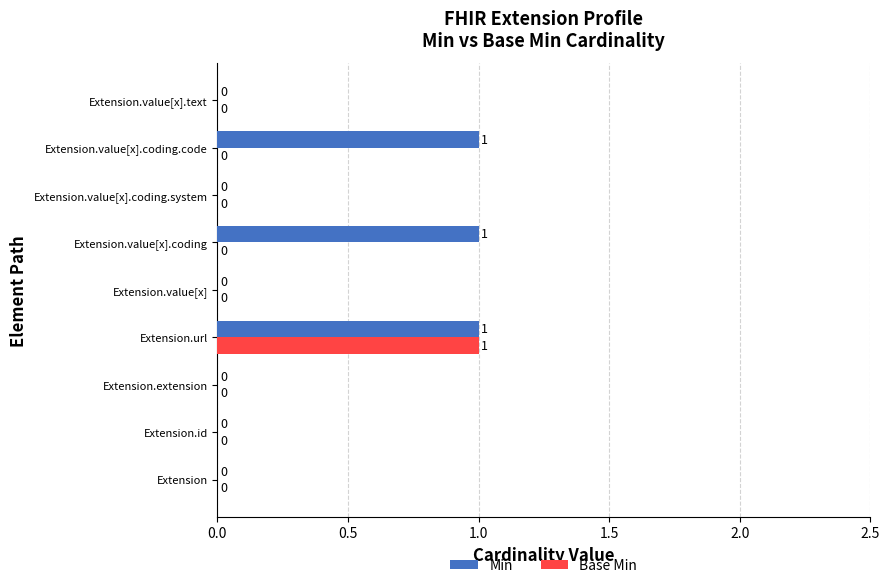

What is the sum of all Min values?

3